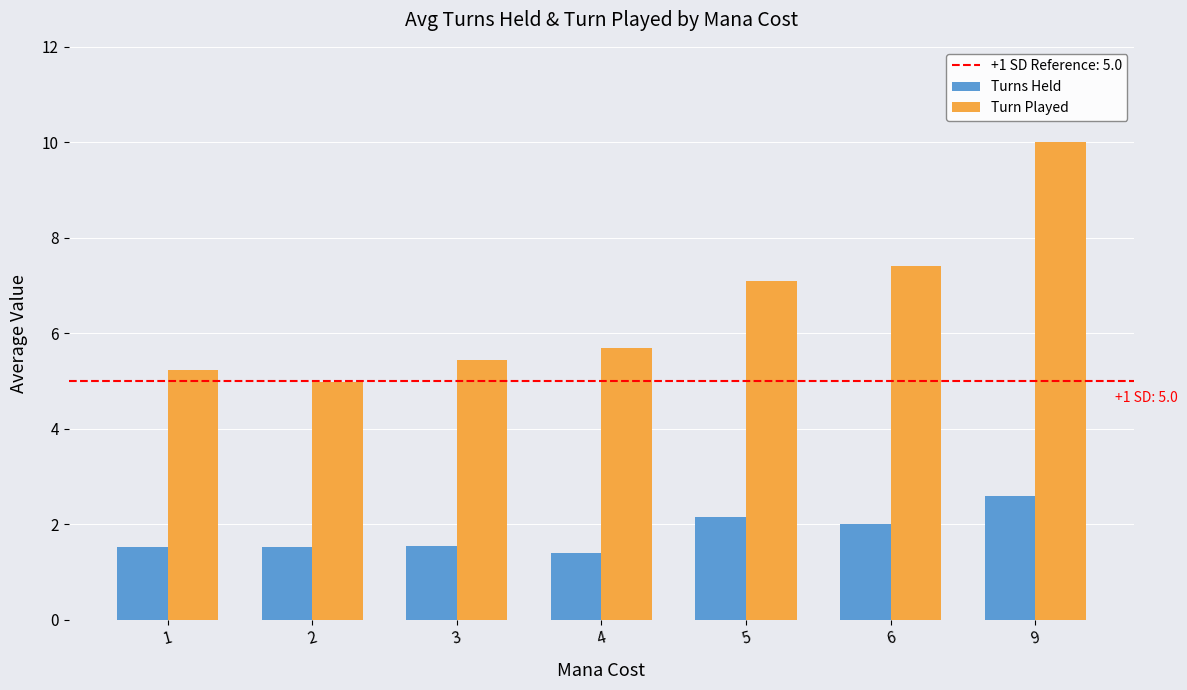

Which series changed the most between 1 and 5?

Turn Played